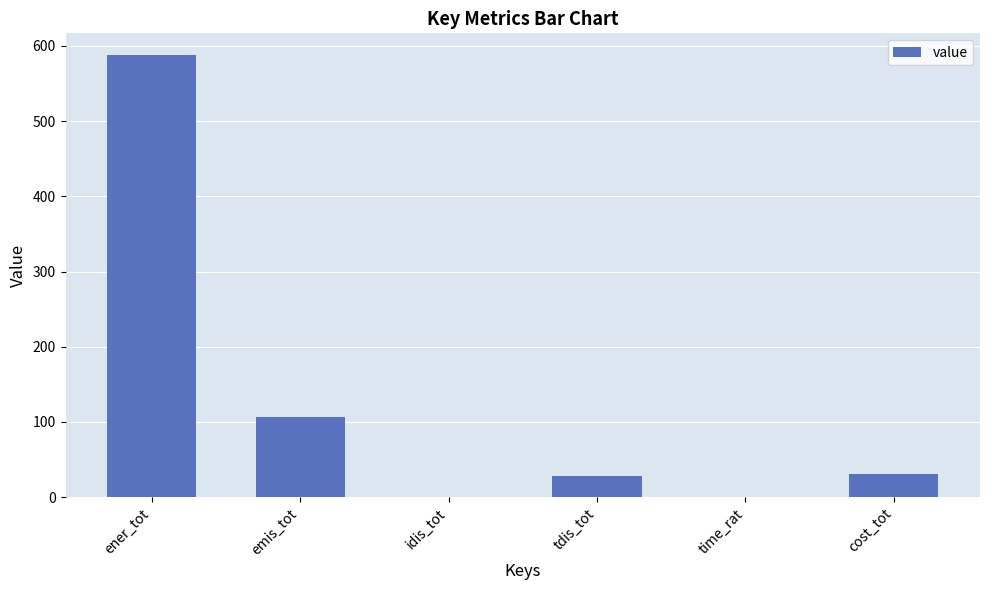

Which label corresponds to the largest value in the chart?

ener_tot